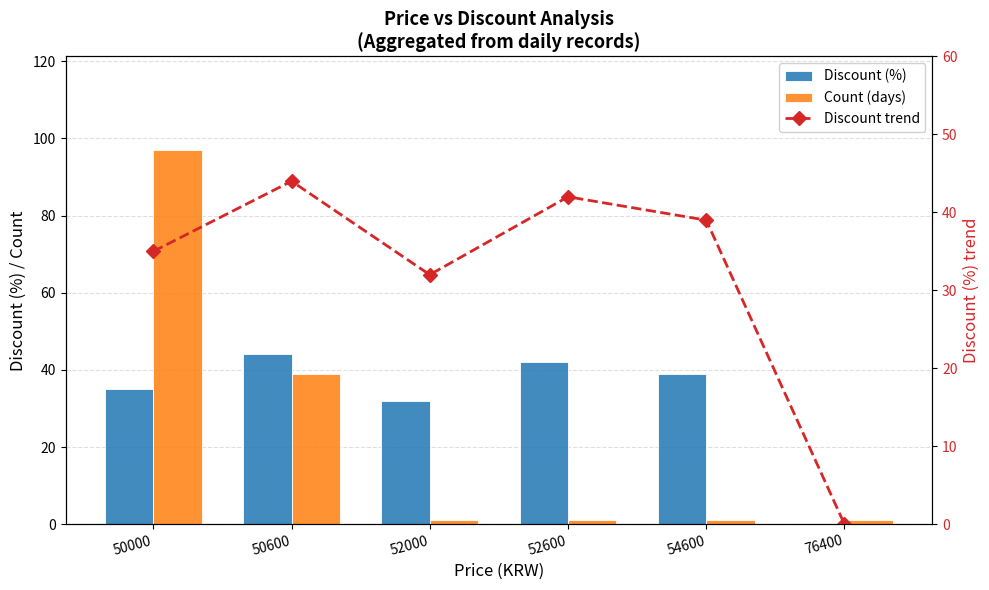

At which label does Discount trend reach its peak?

50600